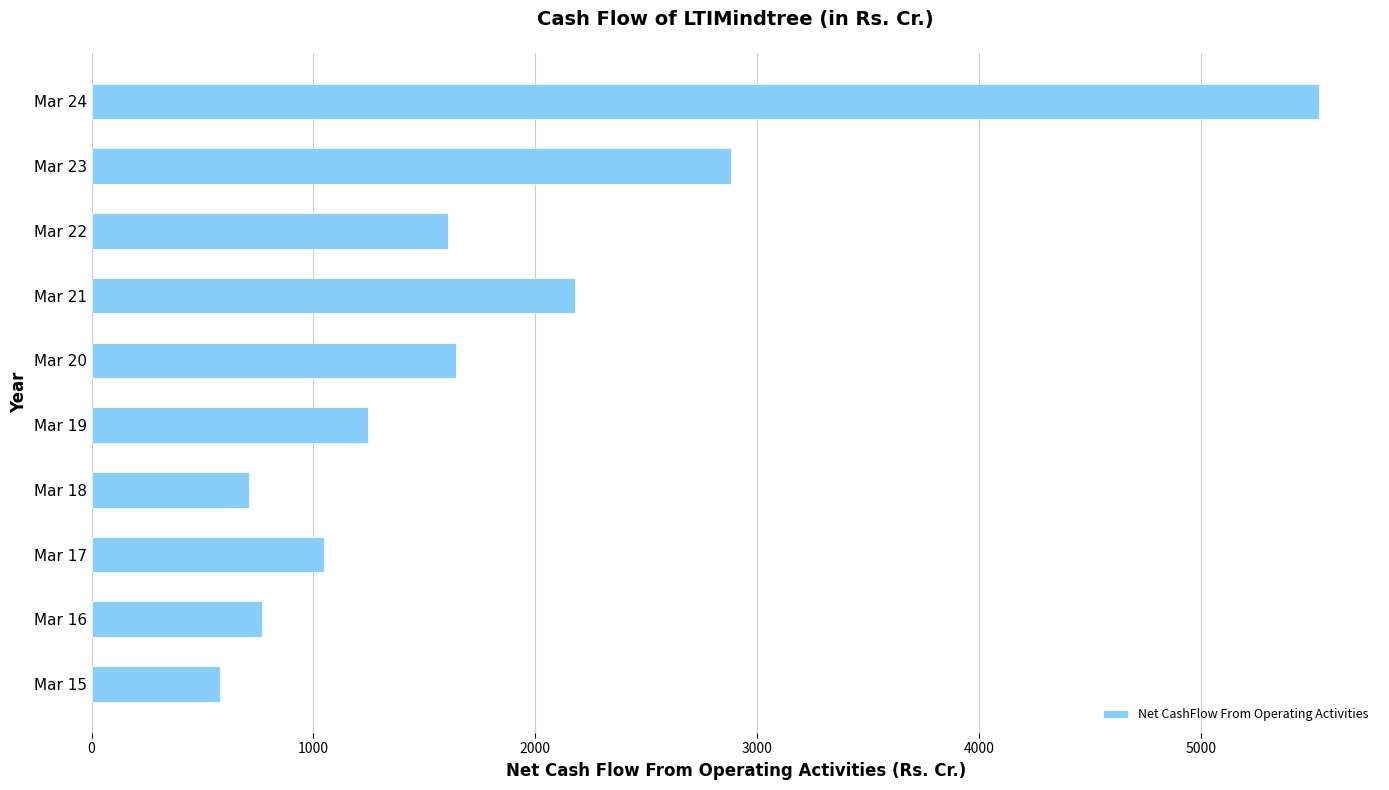

Where is the data nearest to the value 3055?

Mar 23